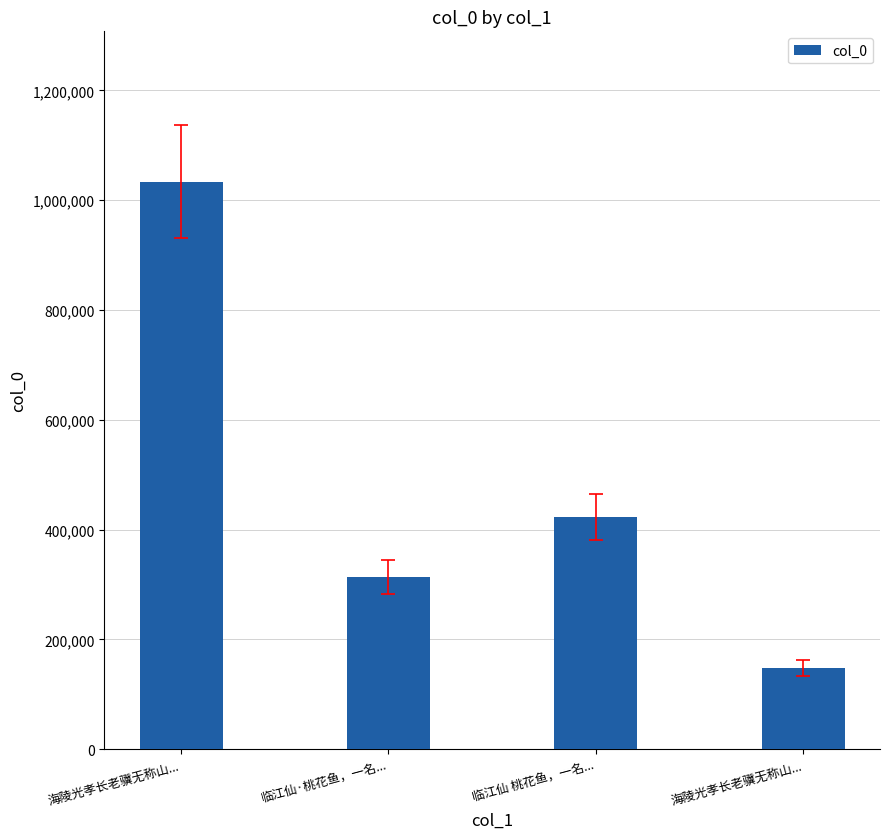

What is the approximate value at 海陵光孝长老骥无称山...?

1033692